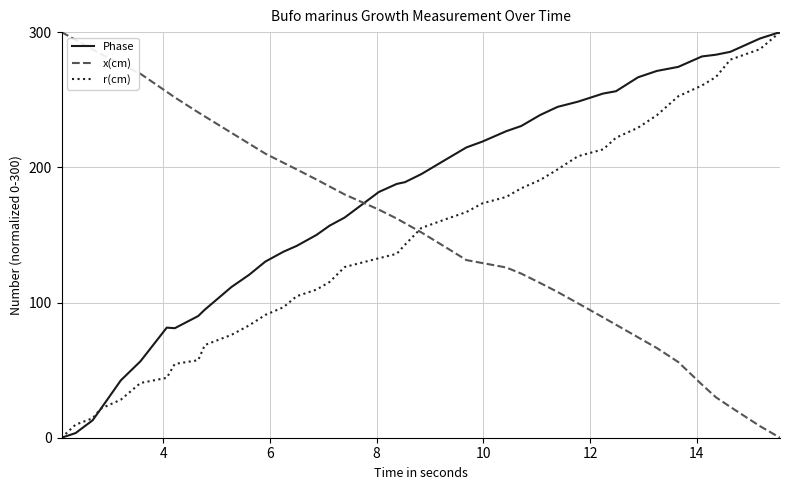

True or false: x(cm) and Phase intersect in this chart.

True